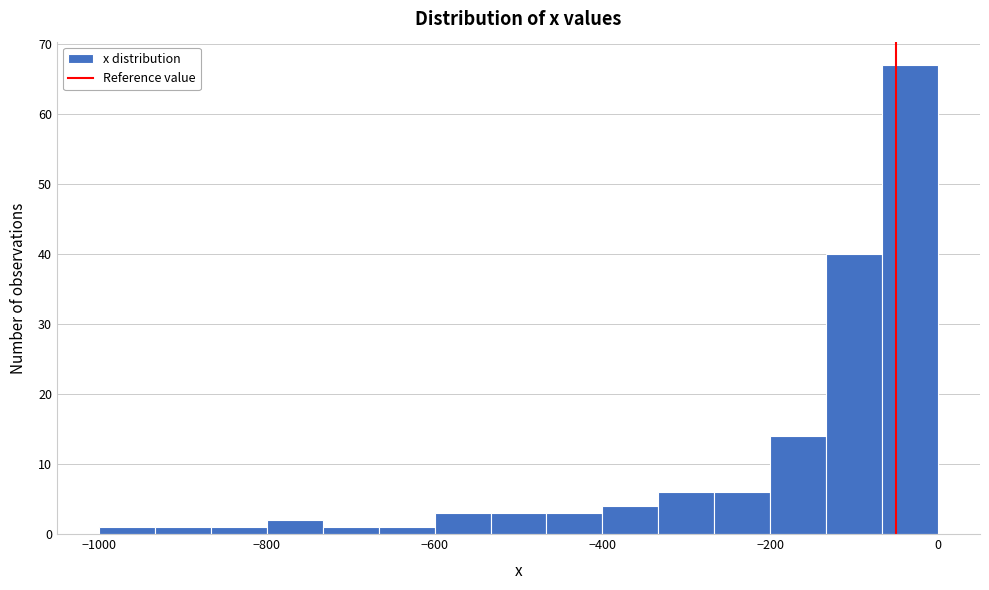

Around what value on the x-axis is the tallest bar? Give the approximate position of its centre, as read against the axis.

-40